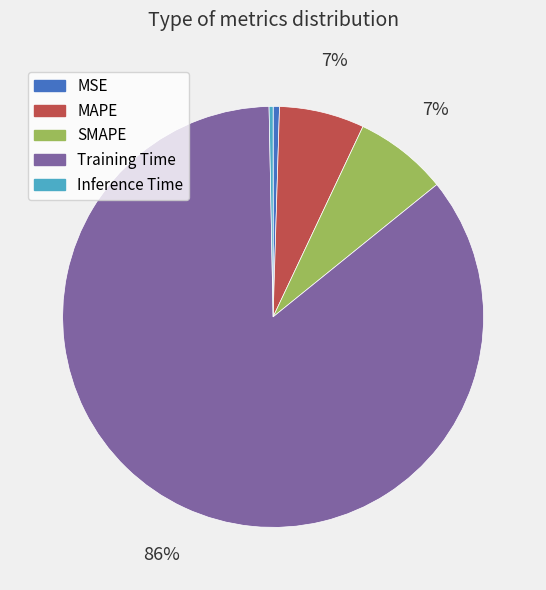

To the nearest percent, what portion does Training Time represent?

86%